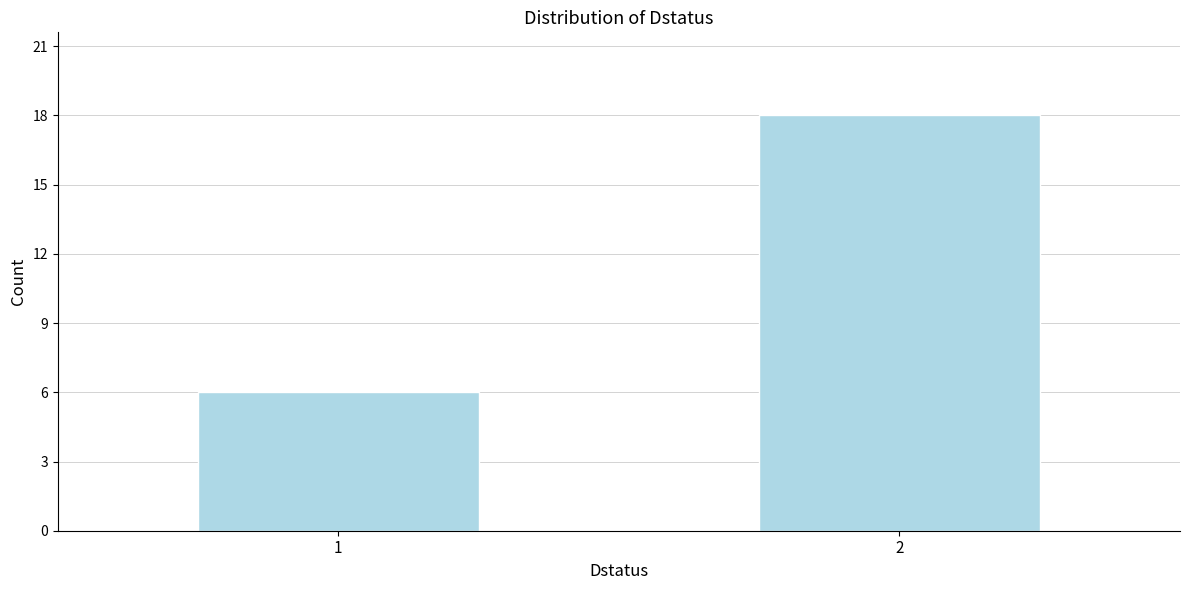

Reading right to left, list all the values displayed in this chart.

2=18	1=6